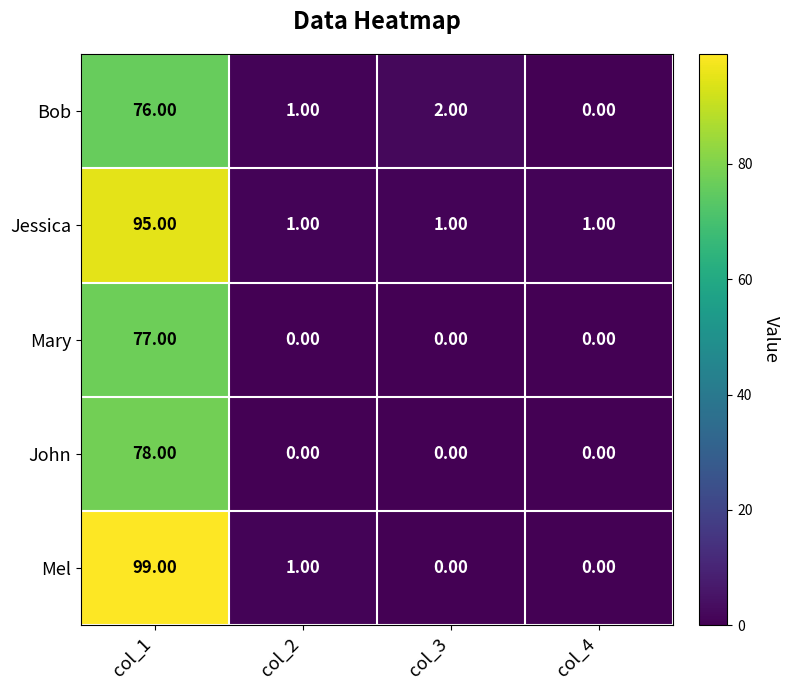

List the series in order of their peak value, highest first.

Mel, Jessica, John, Mary, Bob